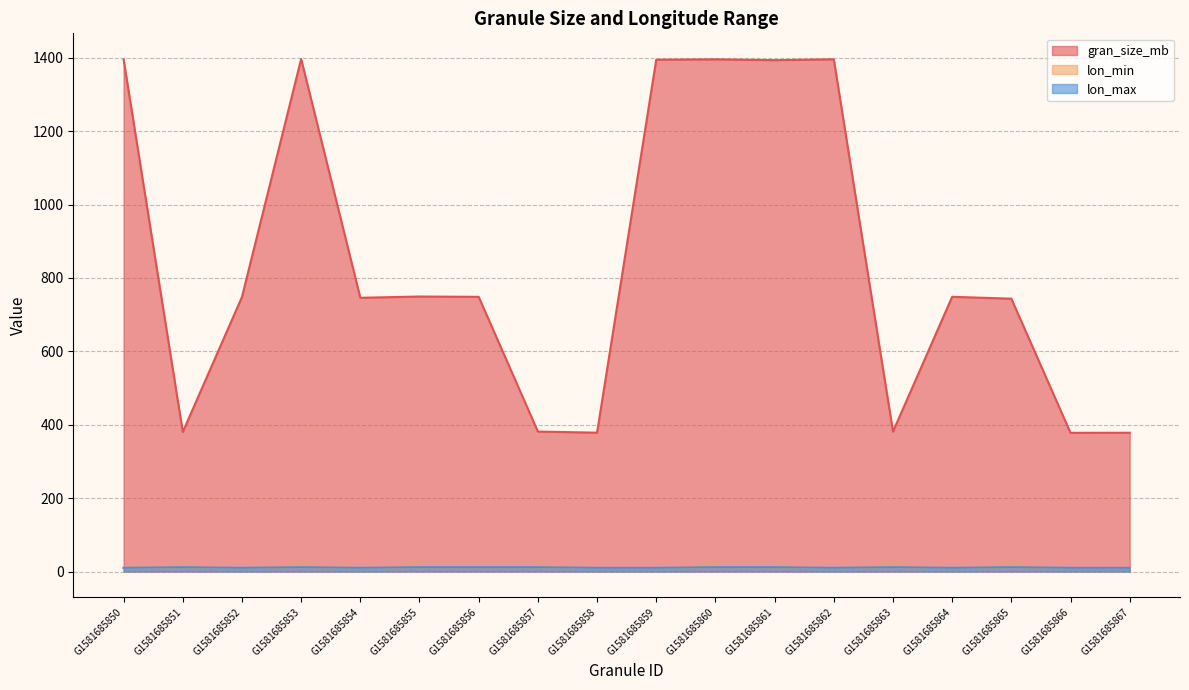

Is the value of lon_min at G1581685867 greater than the value of lon_max at G1581685859?

No